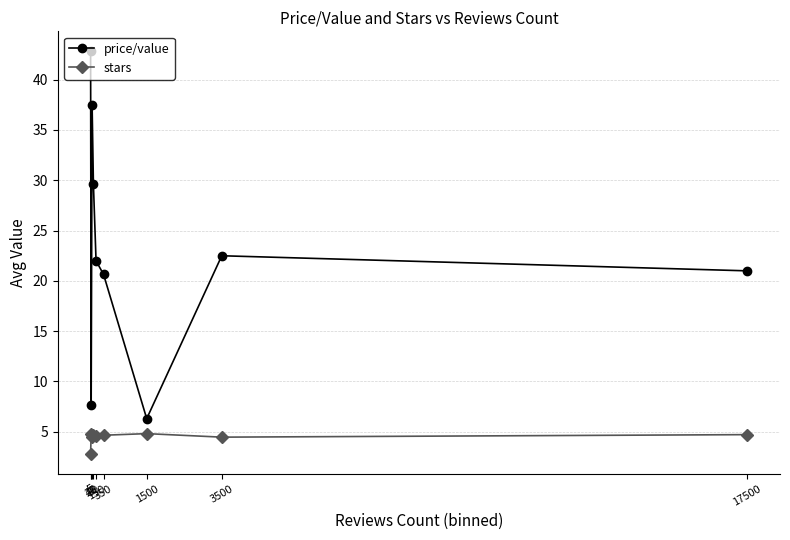

What is the difference between the maximum and second lowest values in the price/value series?

35.2